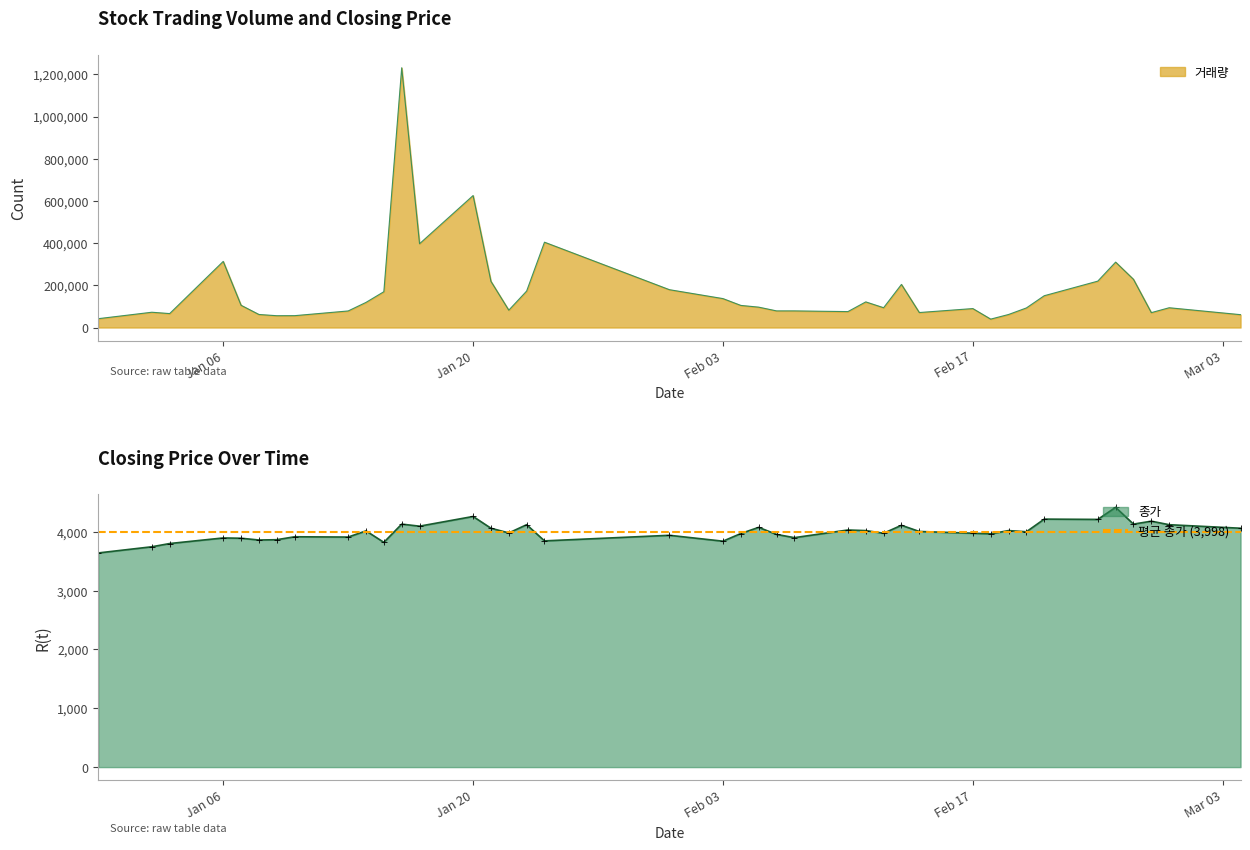

What is the minimum value for 종가?

3640